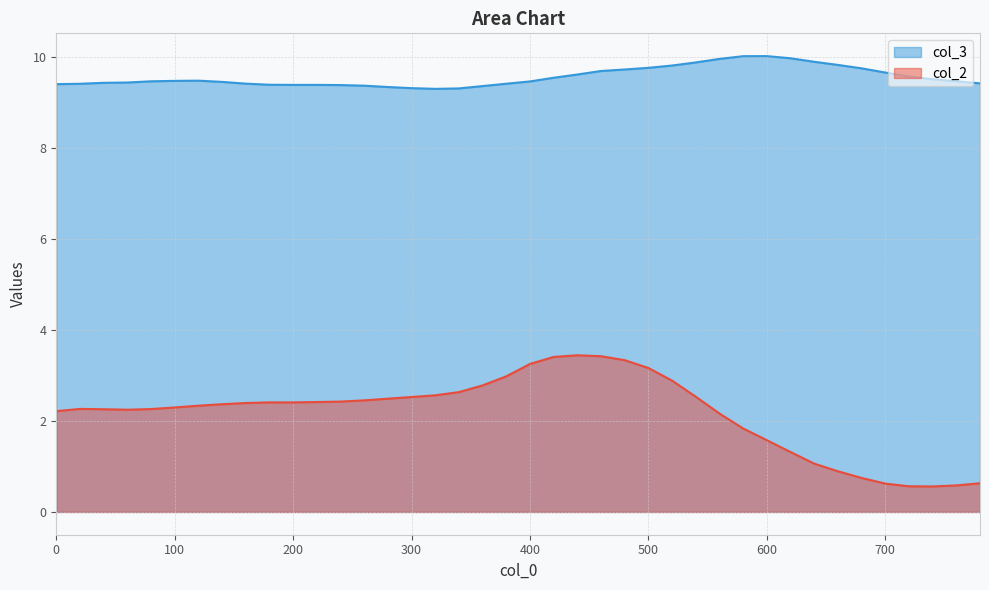

Reading right to left, list all the values displayed in this chart.

col_2: 0.6	0.6	0.6	0.6	0.6	0.7	0.9	1.1	1.3	1.6	1.8	2.2	2.5	2.9	3.2	3.3	3.4	3.4	3.4	3.3	3.0	2.8	2.6	2.6	2.5	2.5	2.5	2.4	2.4	2.4	2.4	2.4	2.4	2.3	2.3	2.3	2.2	2.3	2.3	2.2
col_3: 9.4	9.5	9.5	9.6	9.7	9.7	9.8	9.9	10.0	10.0	10.0	10.0	9.9	9.8	9.8	9.7	9.7	9.6	9.5	9.5	9.4	9.4	9.3	9.3	9.3	9.3	9.4	9.4	9.4	9.4	9.4	9.4	9.4	9.5	9.5	9.5	9.4	9.4	9.4	9.4